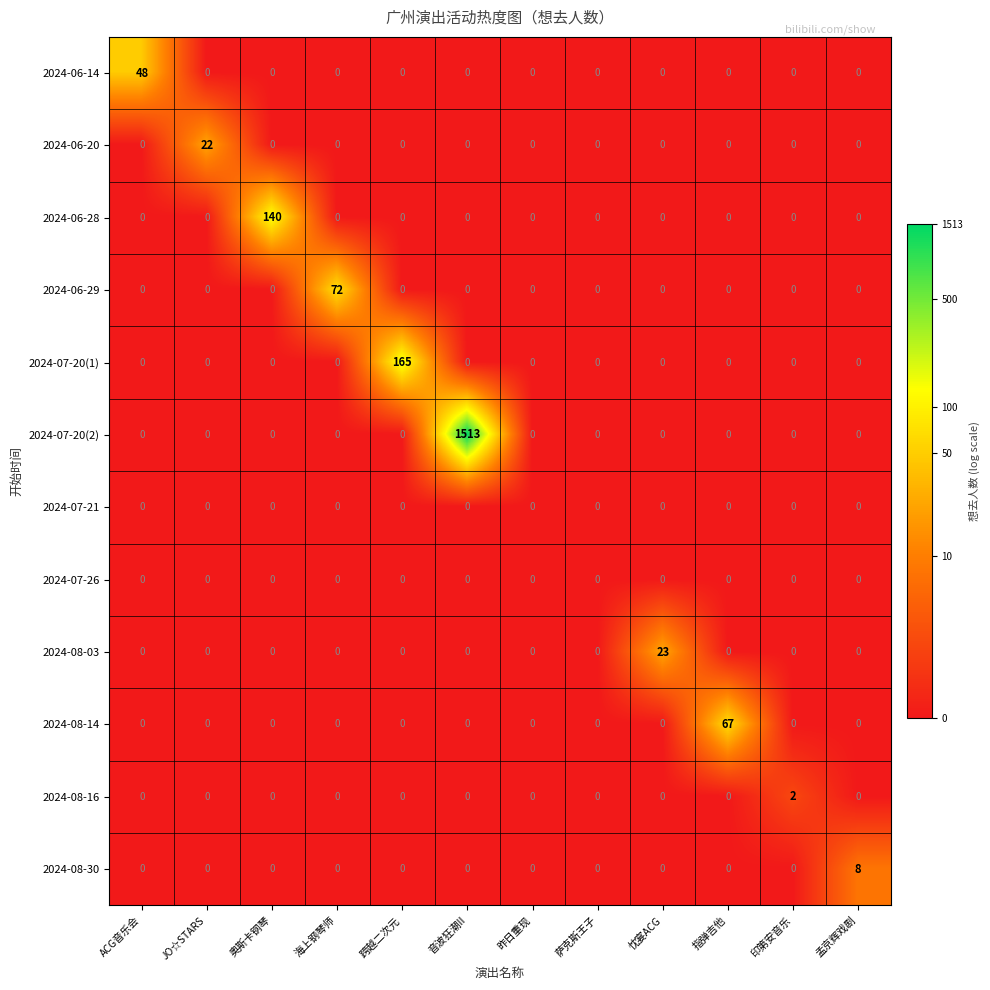

Which series changed the most between 昨日重现 and 忱宴ACG?

2024-08-03